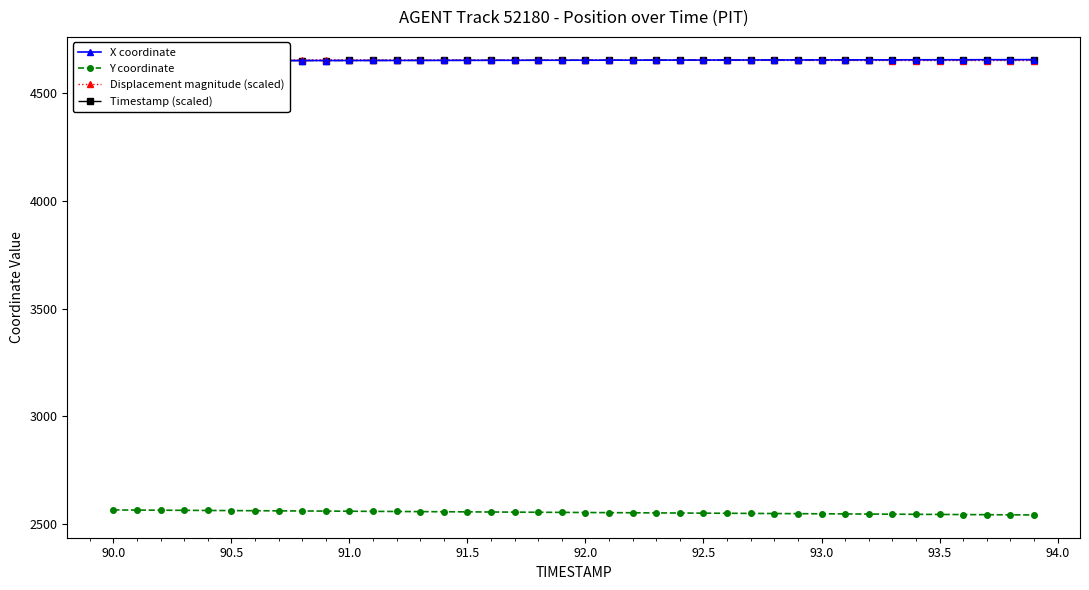

List the series in order of their peak value, lowest first.

Y coordinate, X coordinate, Displacement magnitude (scaled), Timestamp (scaled)